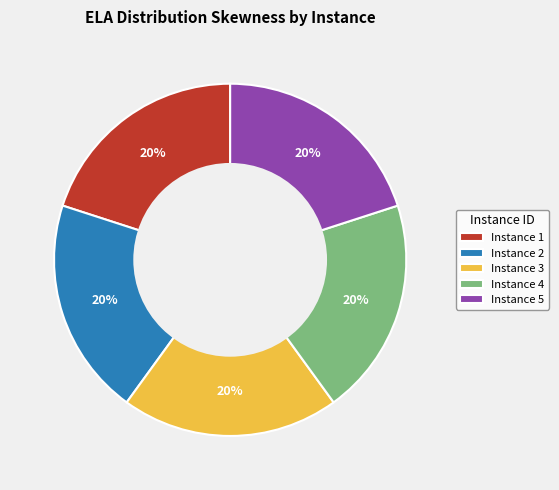

Combined, do Instance 1 and Instance 3 account for over 50%?

No